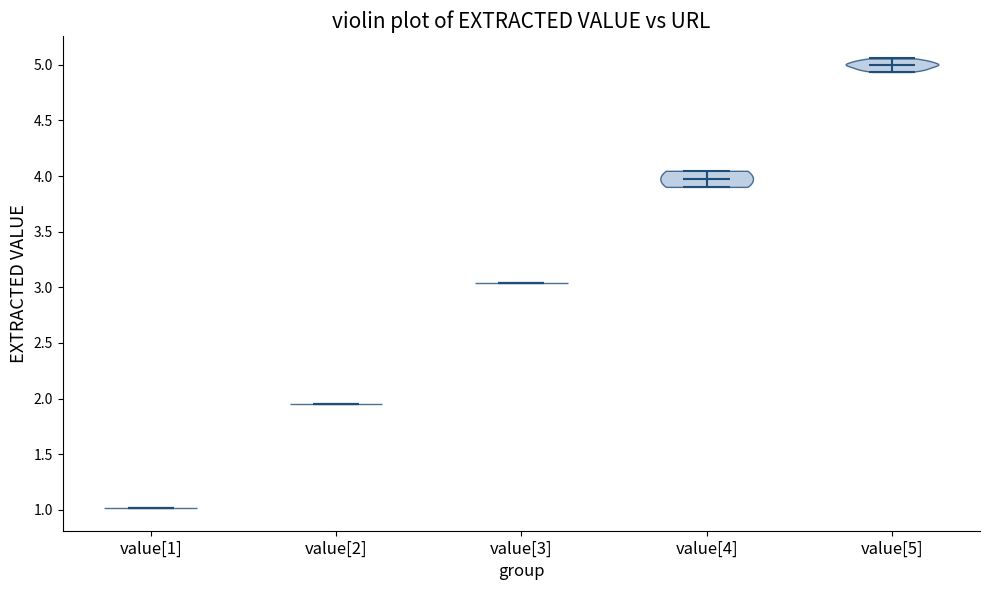

What is the highest point the violin for value[1] reaches on the y-axis? The values are not printed on the chart, so give them approximately, as read against the axis.

1.00